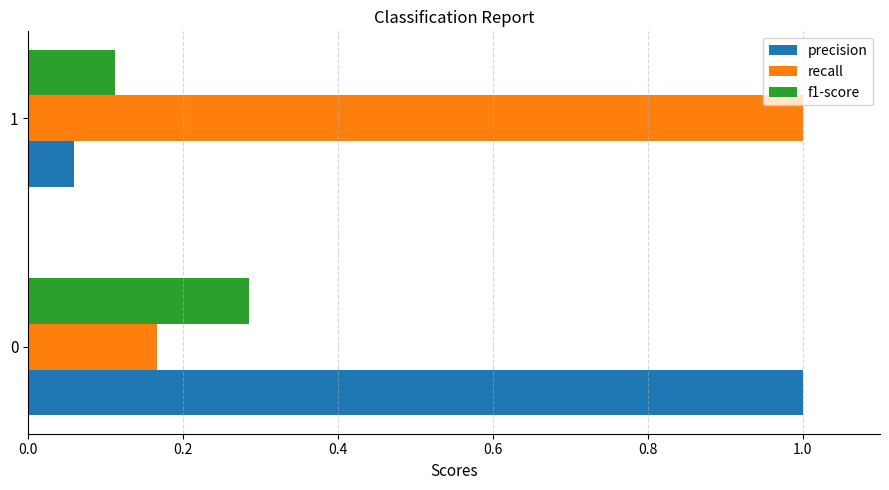

Rank the categories by recall value from highest to lowest.

1, 0